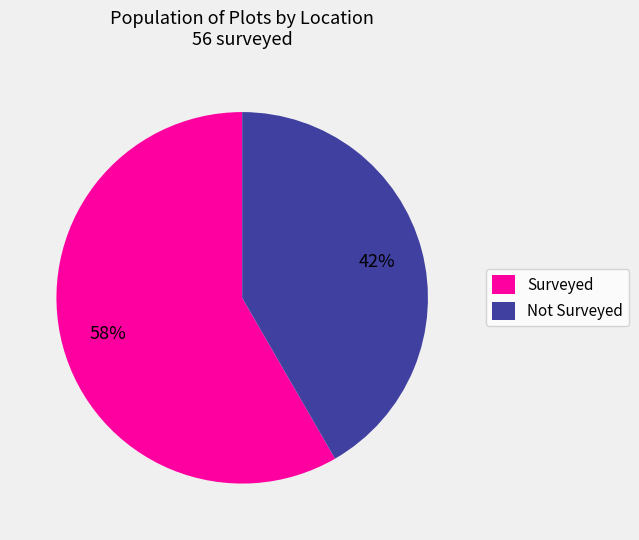

What is the ratio of the value at Surveyed to the value at Not Surveyed?

1.4